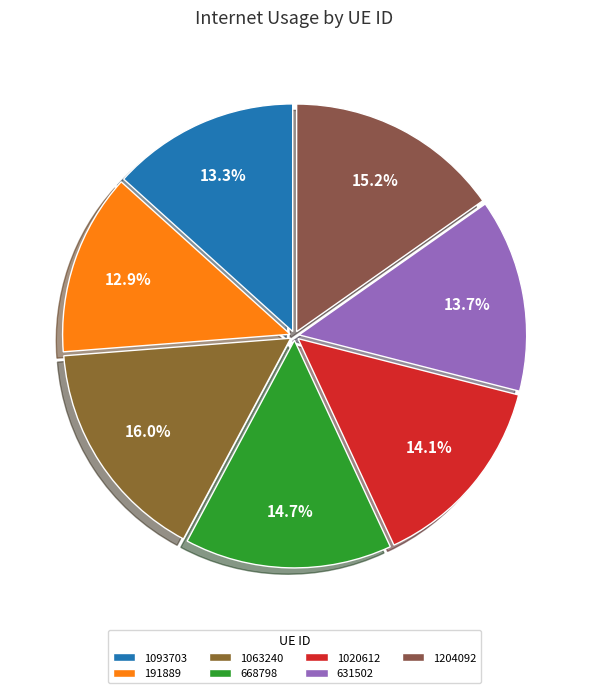

To the nearest percent, what is the difference between the 1063240 and 1020612 slice percentages?

2%